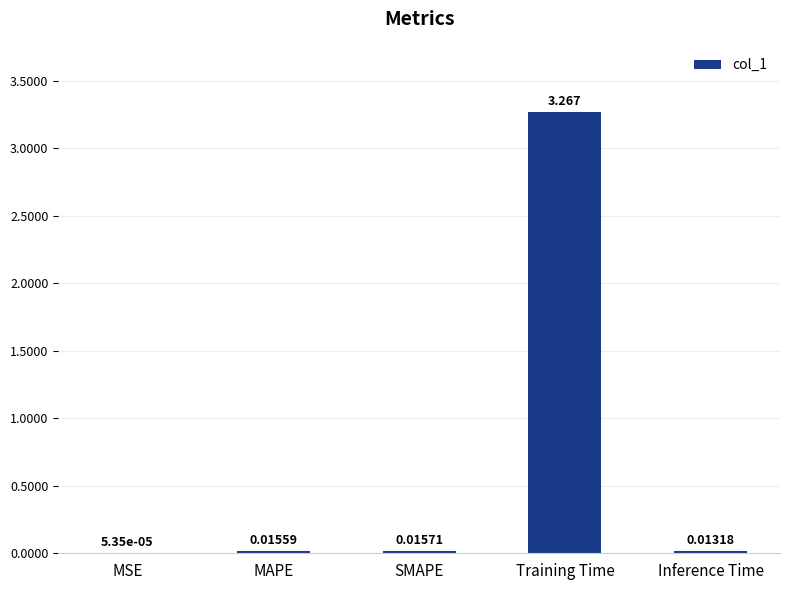

Which label corresponds to the largest value in the chart?

Training Time